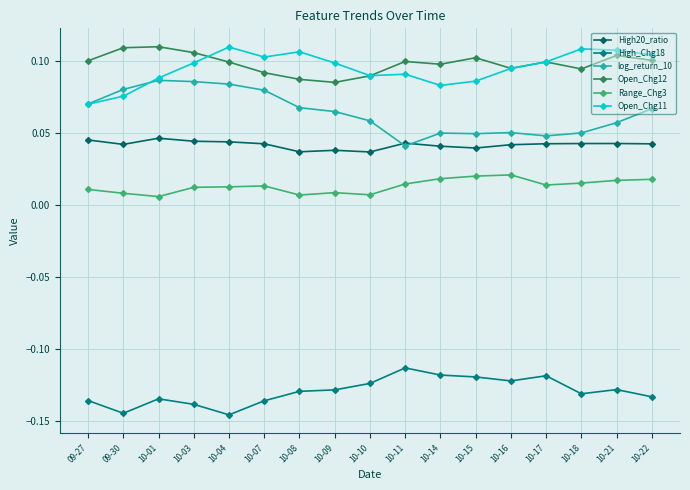

What is the label of the 12th point from the left?

10-15